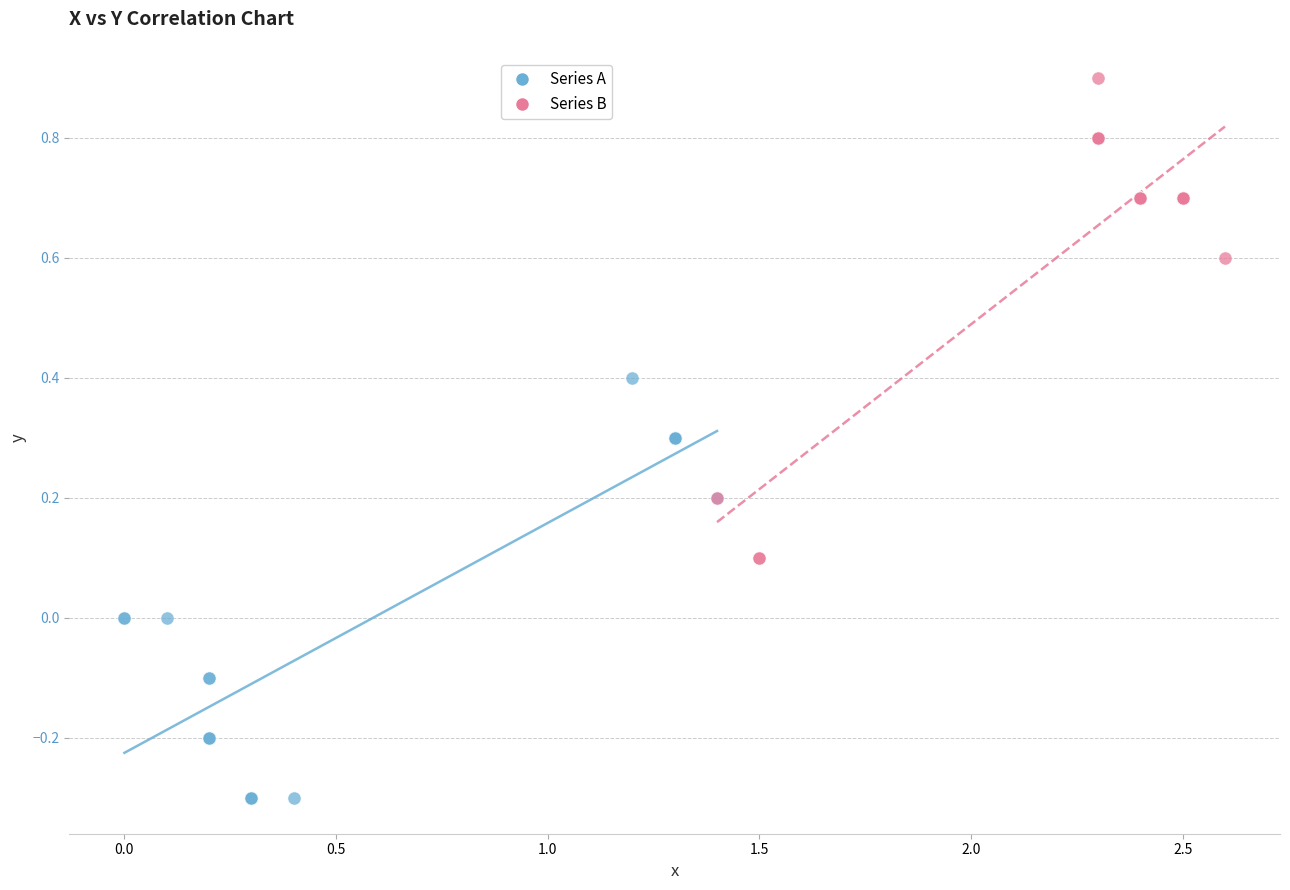

Which series reaches the maximum Y coordinate?

Series B